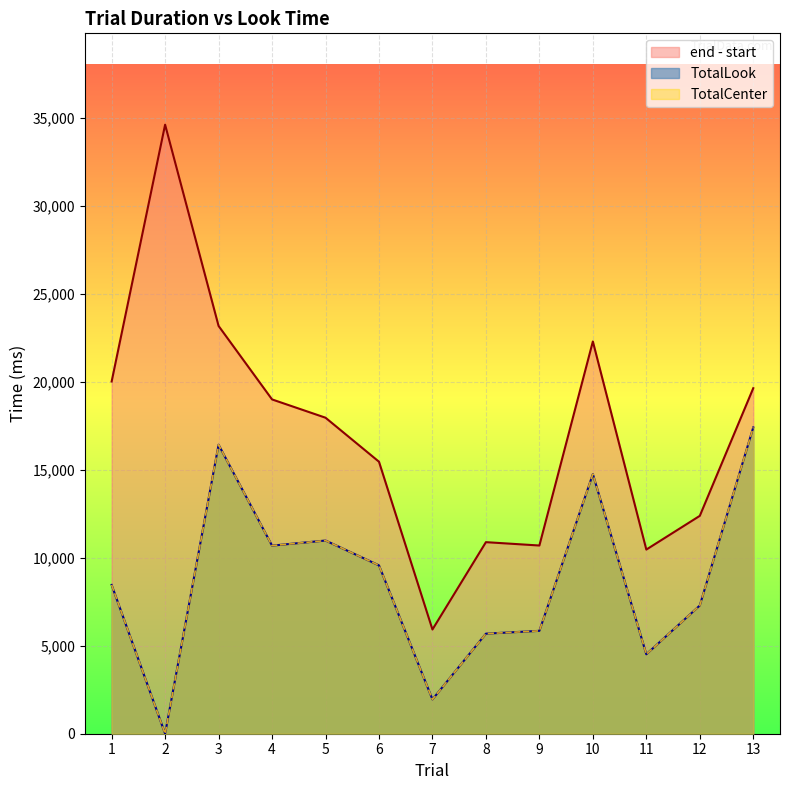

Which series has the largest total across all categories?

end - start